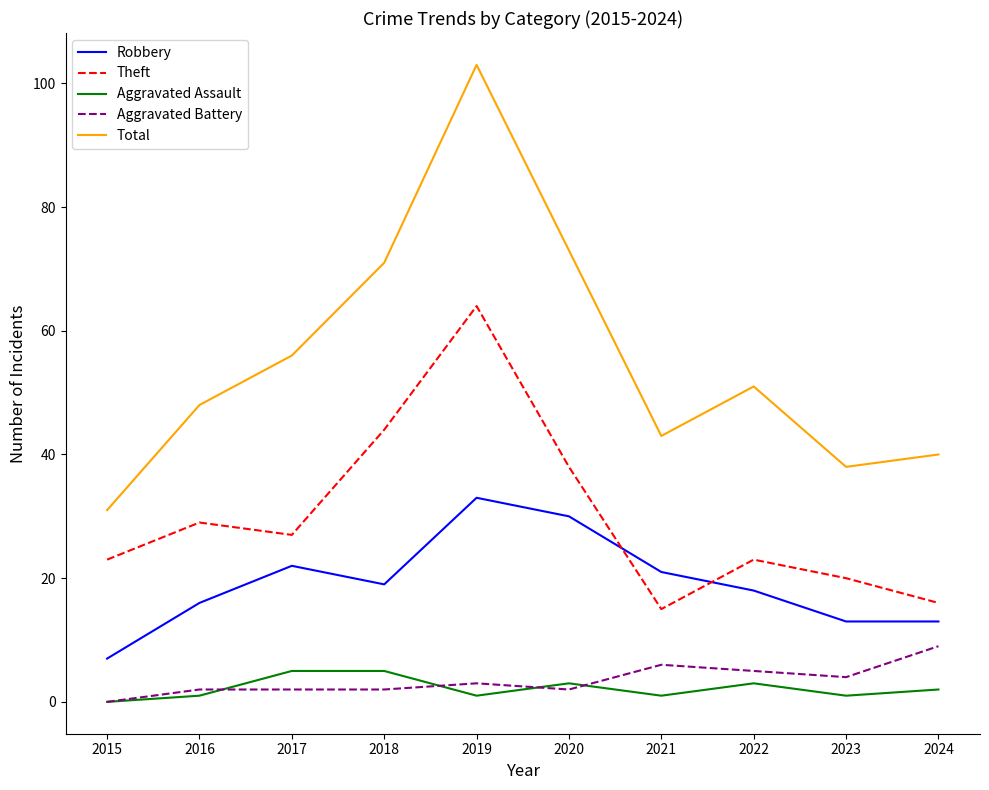

At which label does Theft first exceed 27?

2016